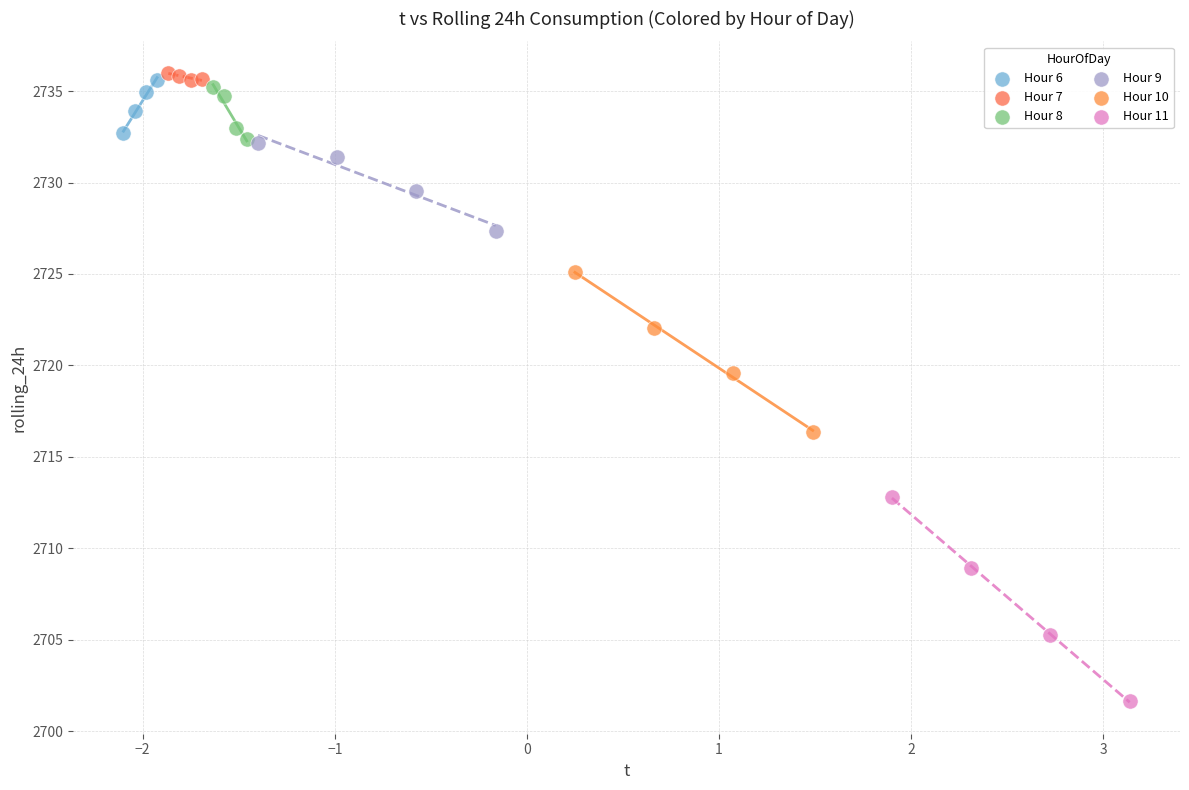

Which series has the widest spread of Y values?

Hour 11